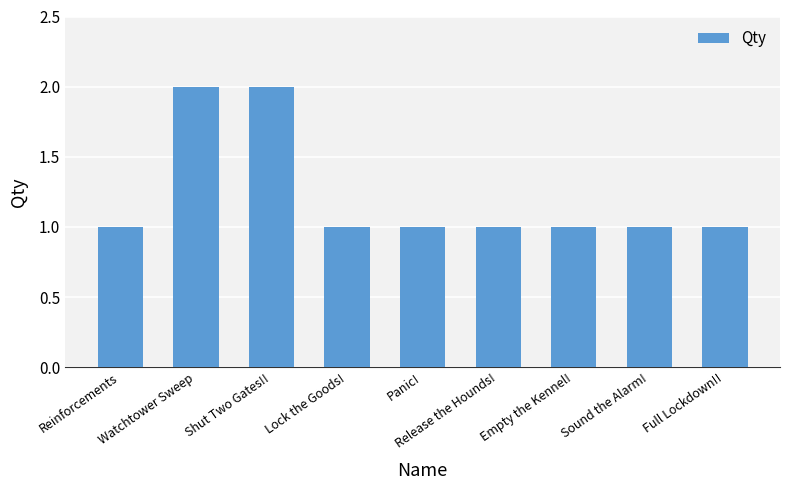

Reading left to right, list all the values displayed in this chart.

Reinforcements=1	Watchtower Sweep=2	Shut Two Gates!!=2	Lock the Goods!=1	Panic!=1	Release the Hounds!=1	Empty the Kennel!=1	Sound the Alarm!=1	Full Lockdown!!=1